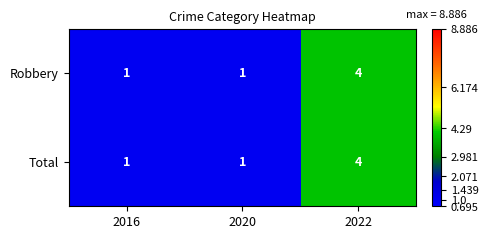

Reading right to left, list all the values displayed in this chart.

Robbery: 2022=4	2020=1	2016=1
Total: 2022=4	2020=1	2016=1